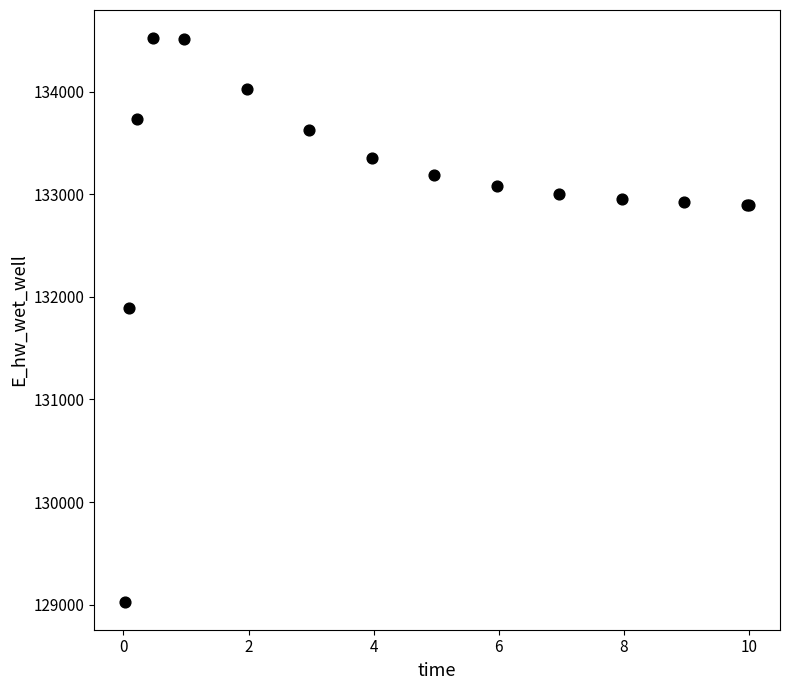

What Y value in the scatter plot is closest to 131775?

131894.2